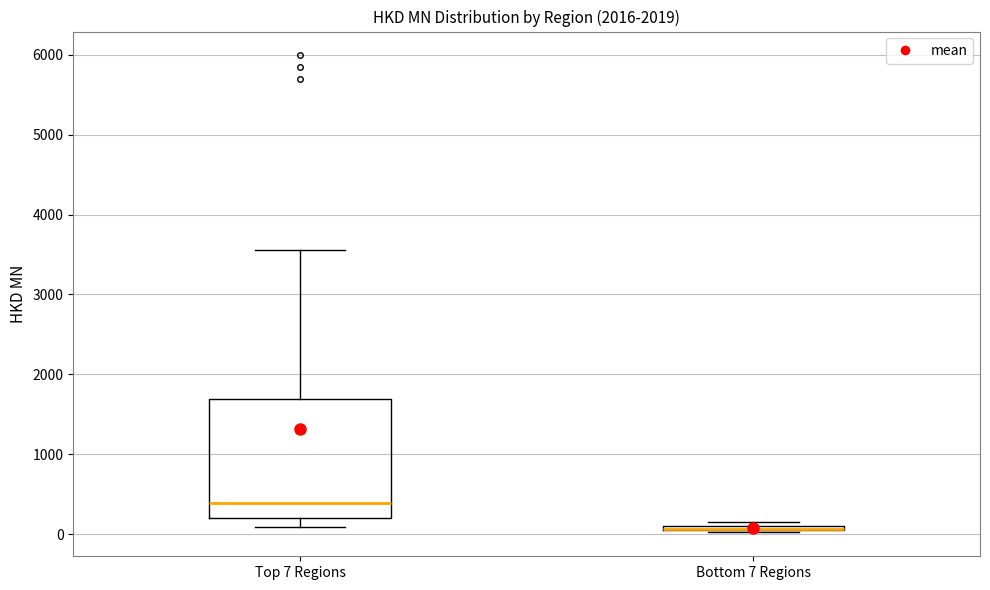

Where is the upper edge of the box for Top 7 Regions on the y-axis? The values are not printed on the chart, so give them approximately, as read against the axis.

1700